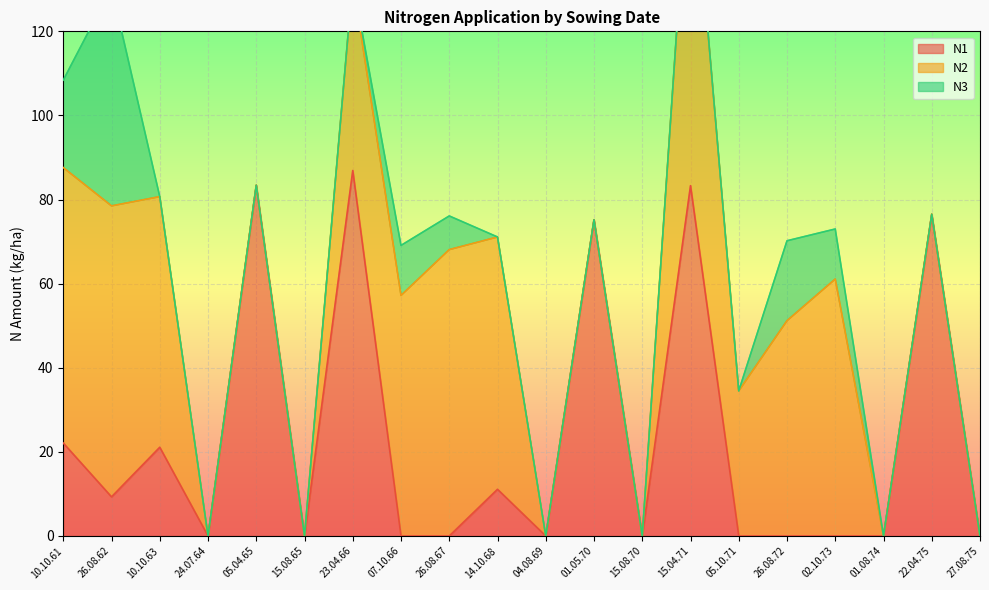

How many categories are shown in the chart?

20